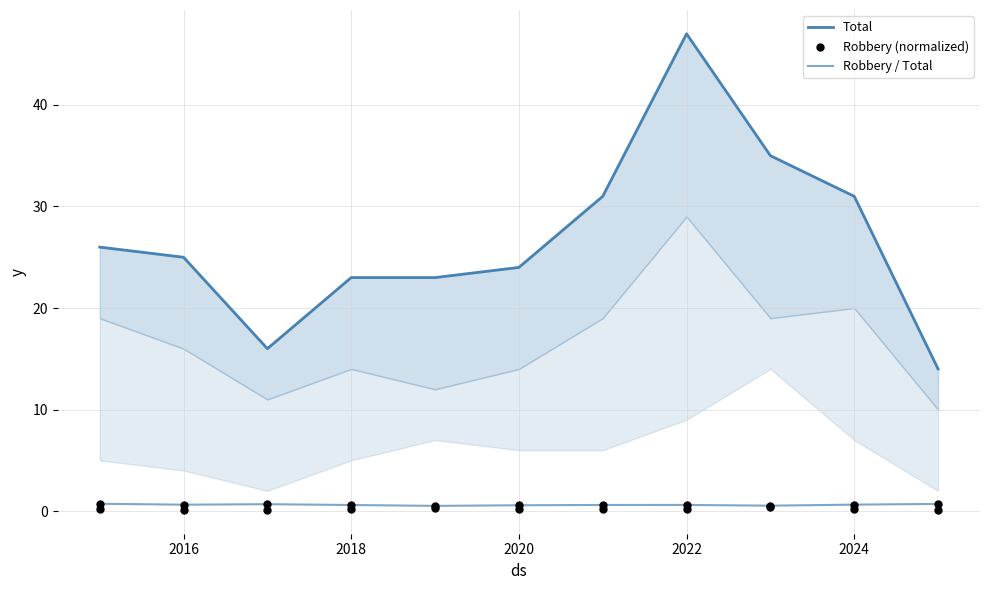

At how many categories does at least one series exceed 3?

11